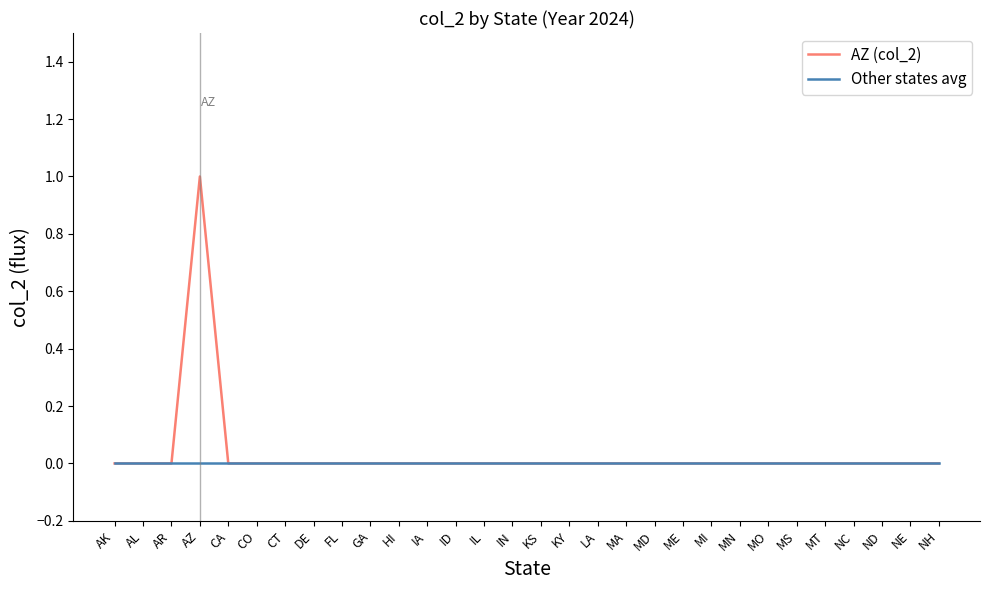

Does the chart display data point markers on the line(s)?

No